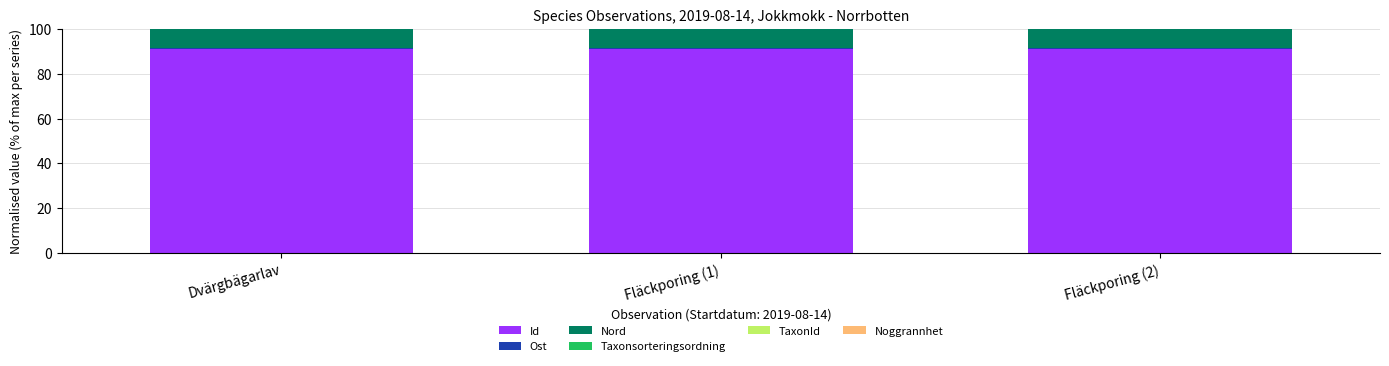

Is it true that Id equals 31.9 at Fläckporing (2)?

False